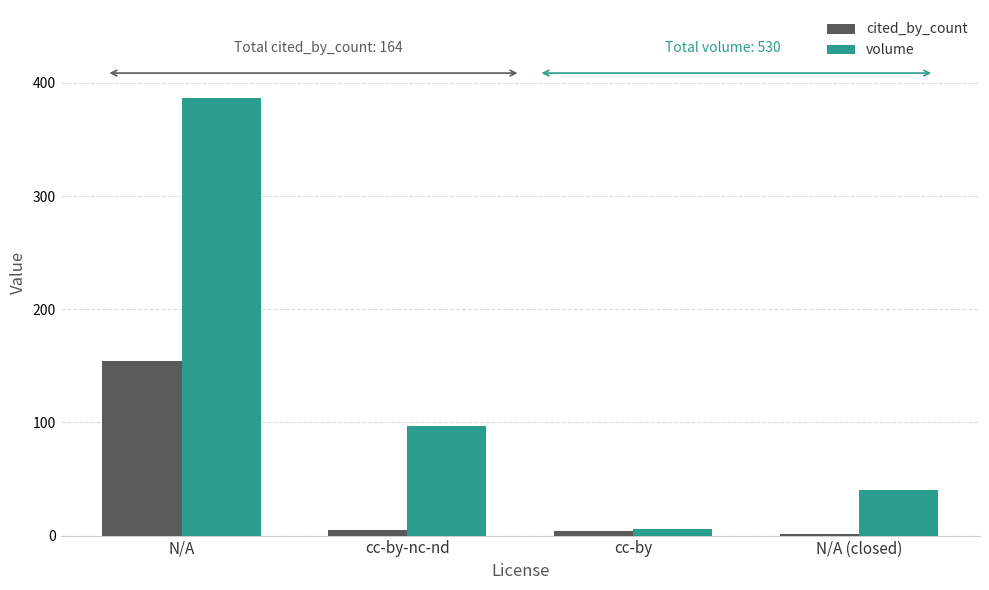

What is the maximum value shown in the chart?

387